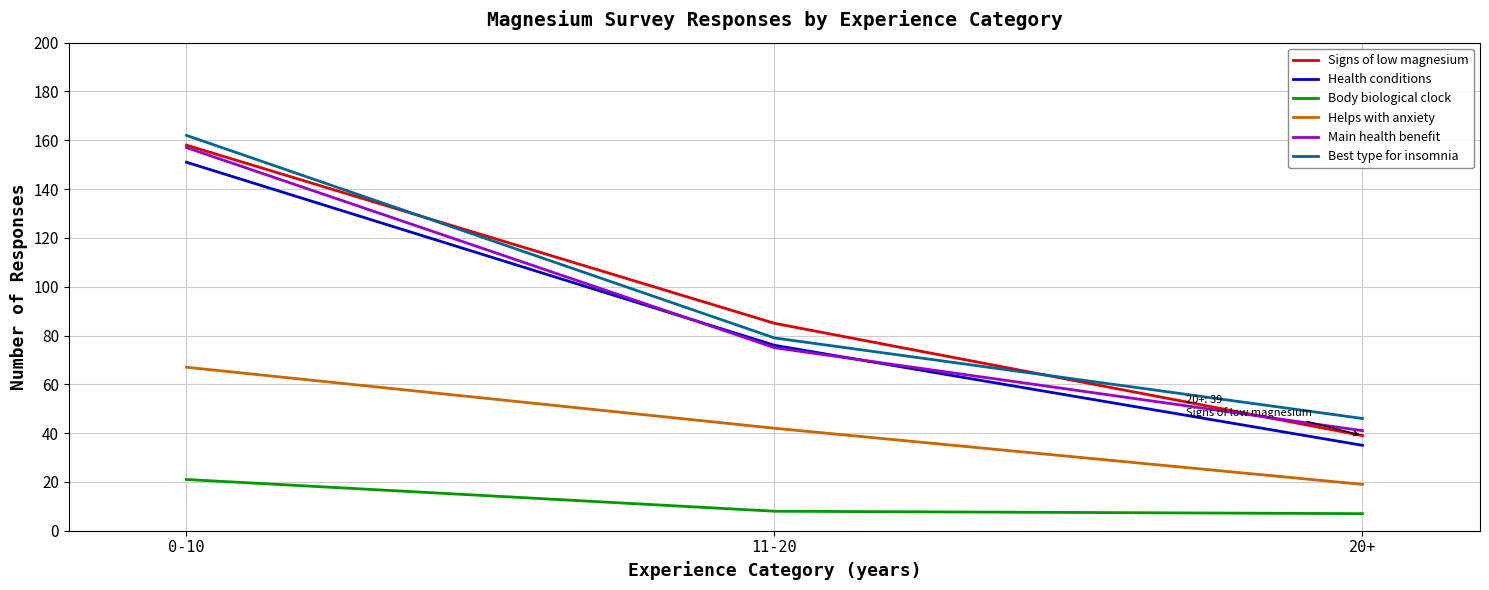

True or false: Body biological clock has a value of 8 at 11-20.

True